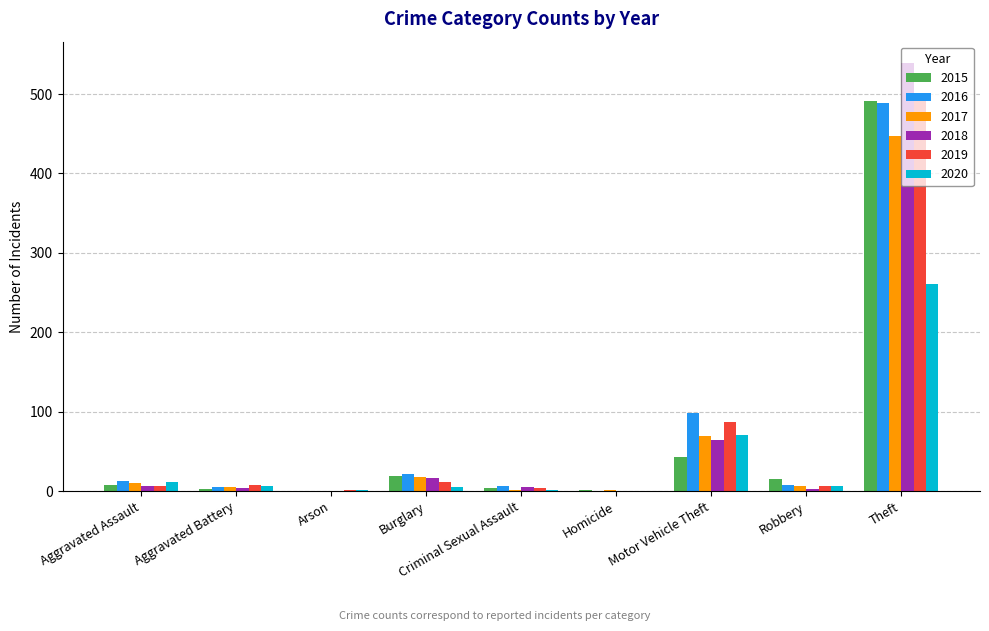

Is the value of 2020 at Theft greater than the value of 2016 at Aggravated Battery?

Yes